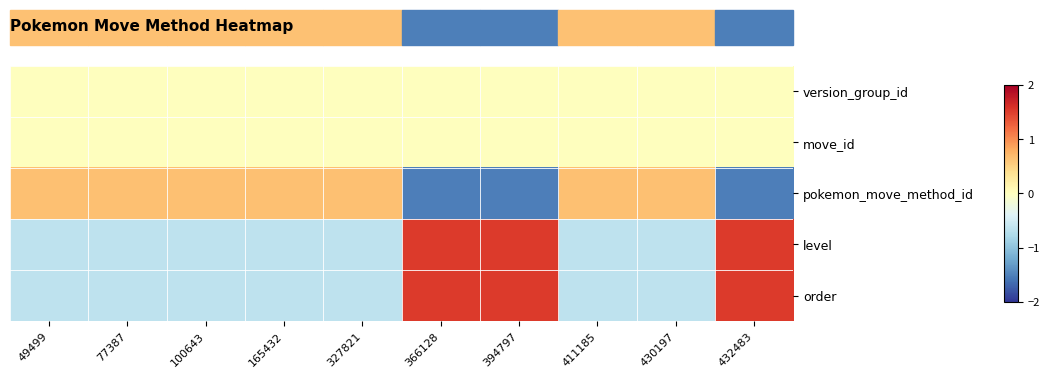

Which series has the largest total across all categories?

pokemon_move_method_id